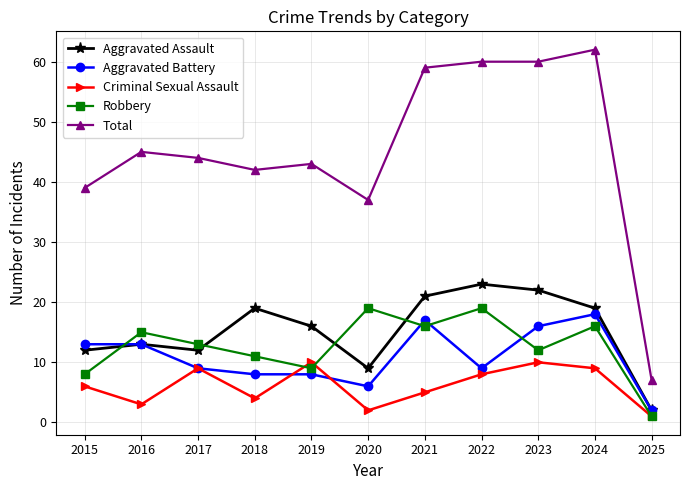

How many interior local peaks does the Criminal Sexual Assault series have?

3